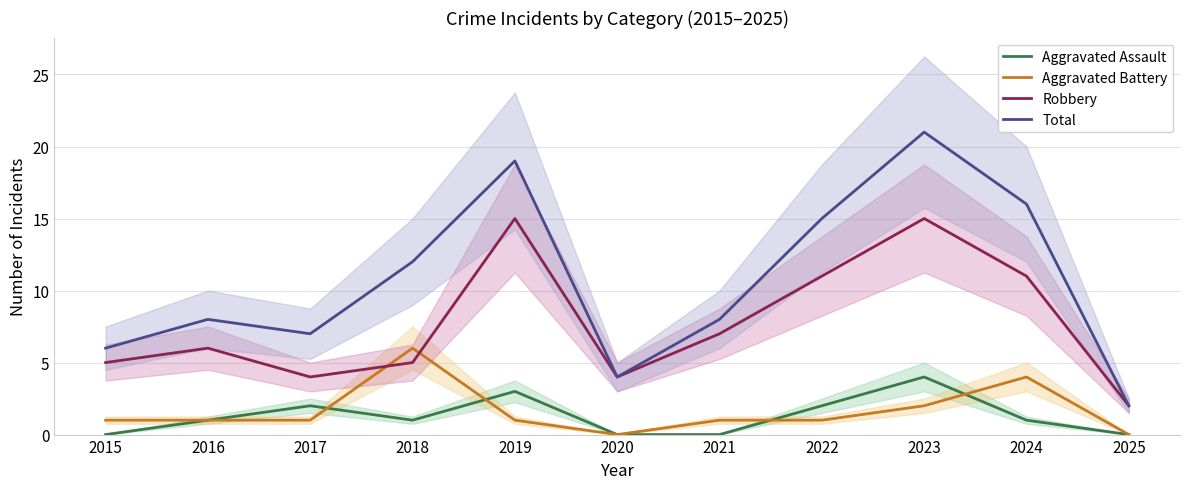

What are all the series names shown in the legend?

Aggravated Assault, Aggravated Battery, Robbery, Total